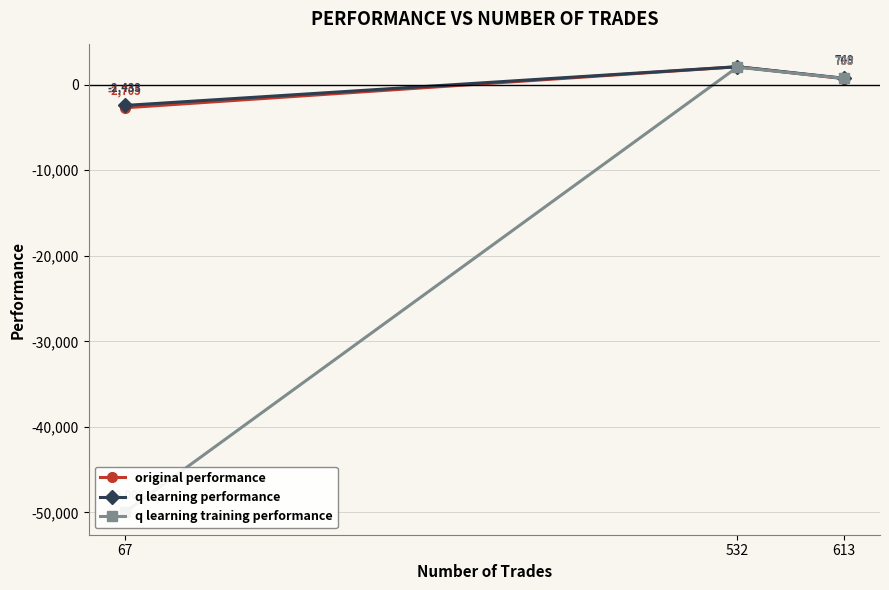

What is the sum of all q learning training performance values?

-47224.8